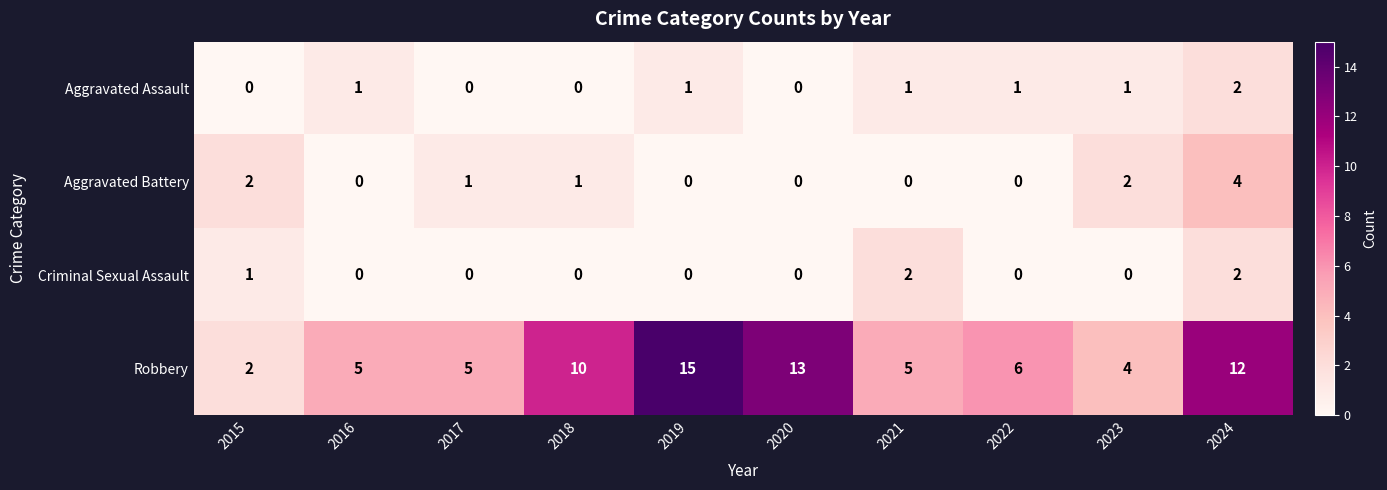

What is the greatest value displayed?

15